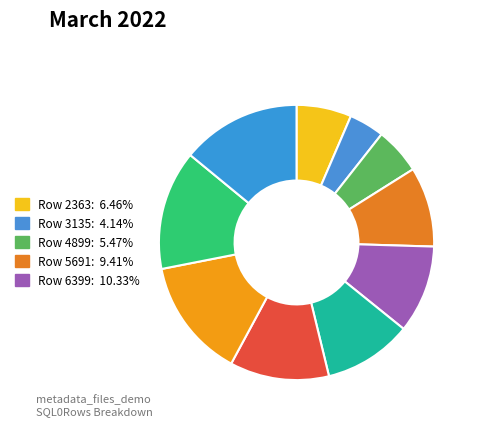

Count the number of slices in the pie.

10